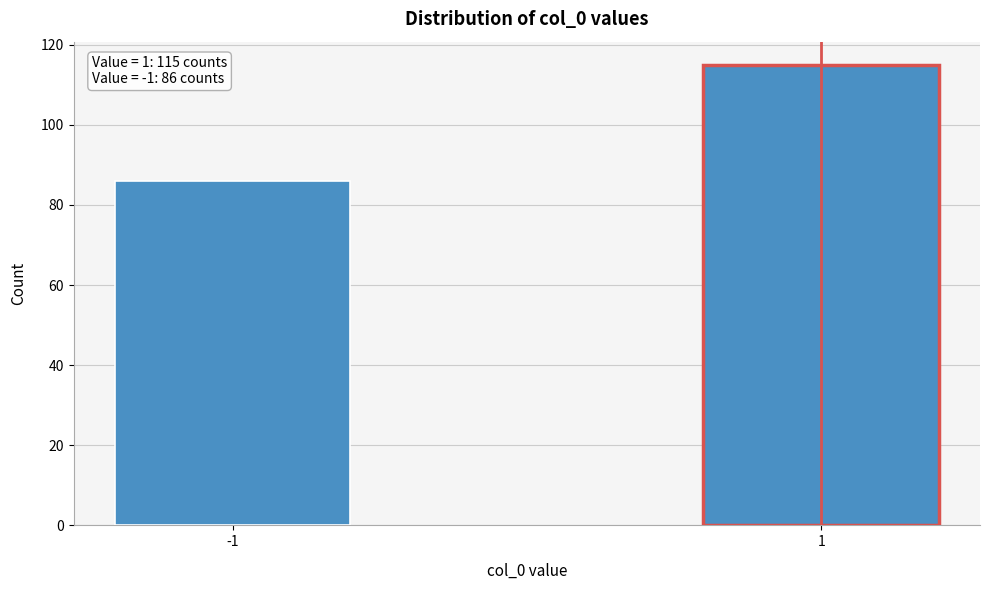

Reading left to right, extract all data points from this chart.

86	115